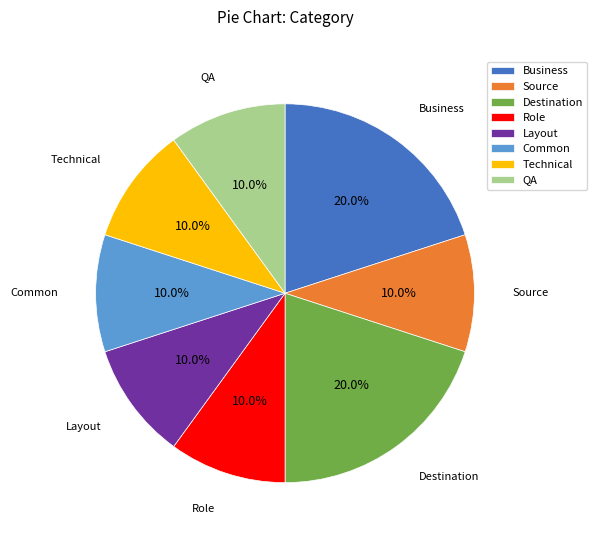

To the nearest percent, what portion does Destination represent?

20%